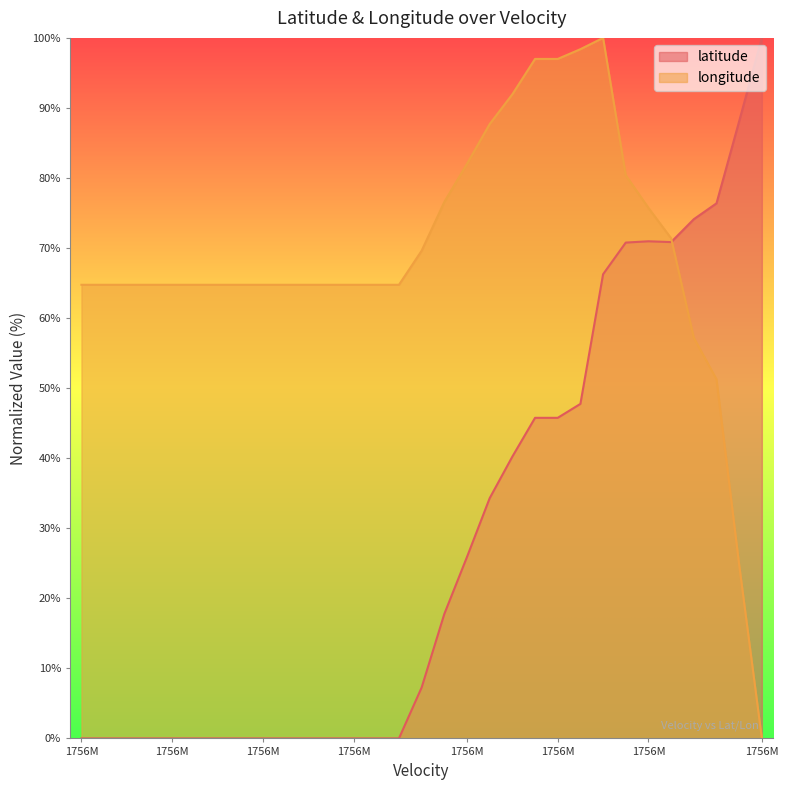

True or false: latitude has a value of 45.8 at 1756M.

True